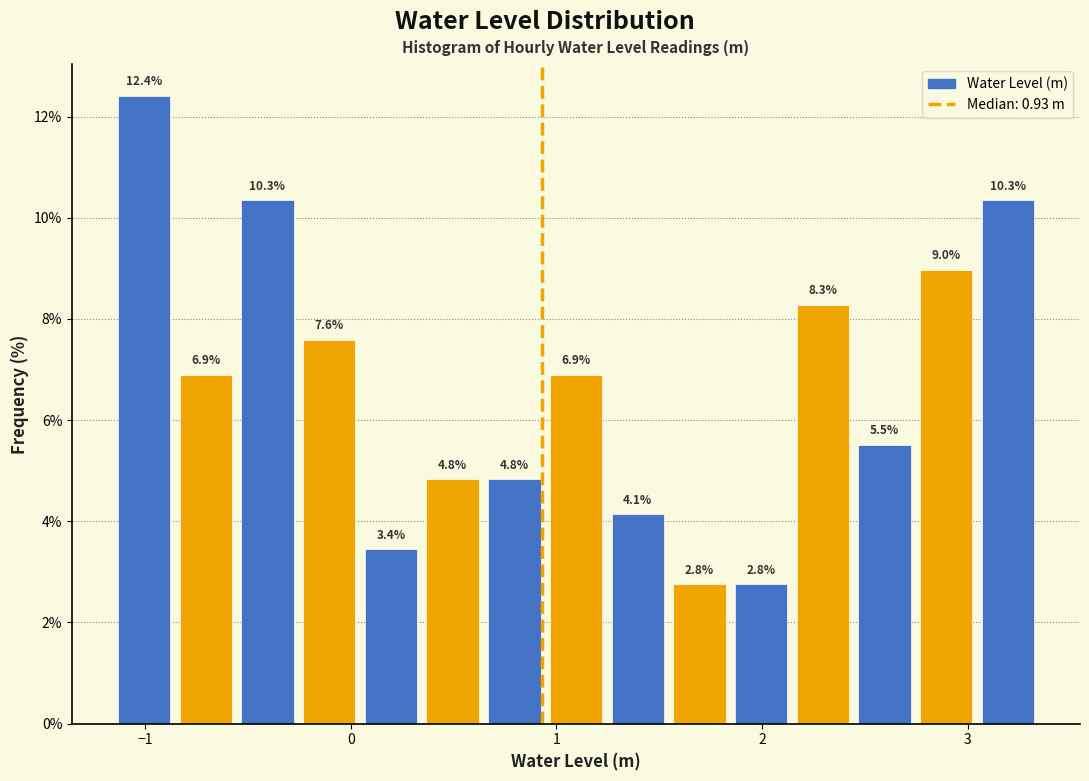

Read against the x-axis, roughly where is the centre of the tallest bar?

-1.0